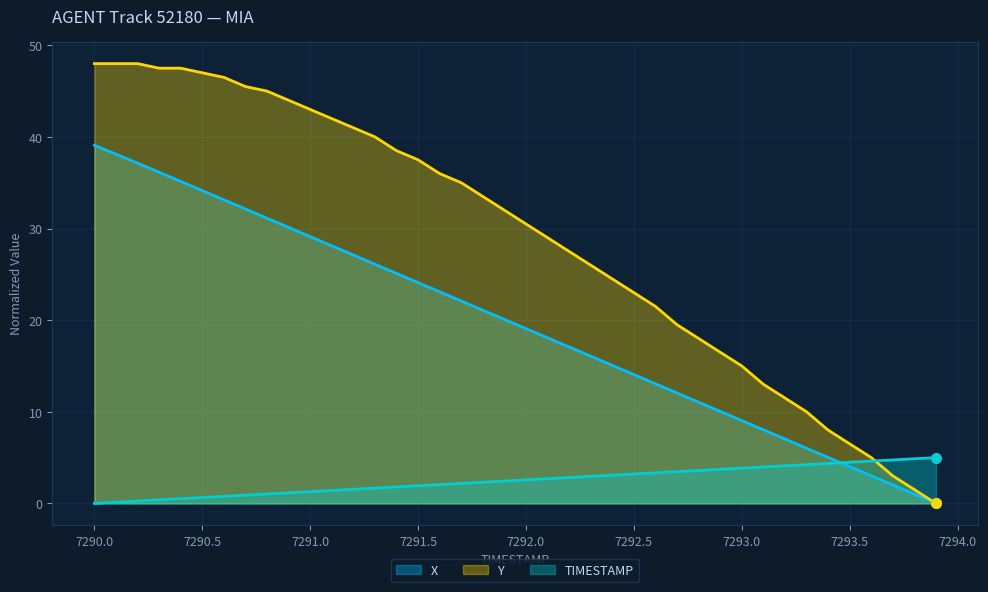

Which has a higher value, 7291.6 or 7293.7?

7291.6